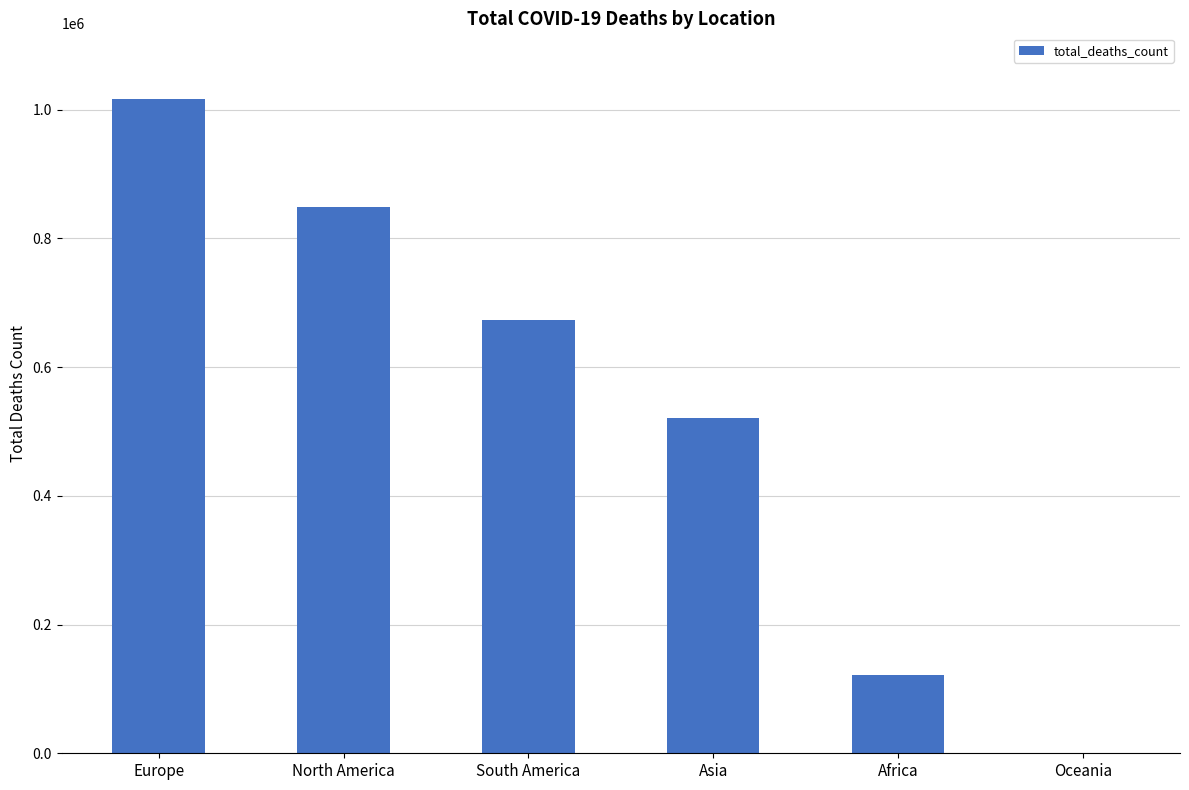

What is the greatest value displayed?

1016750